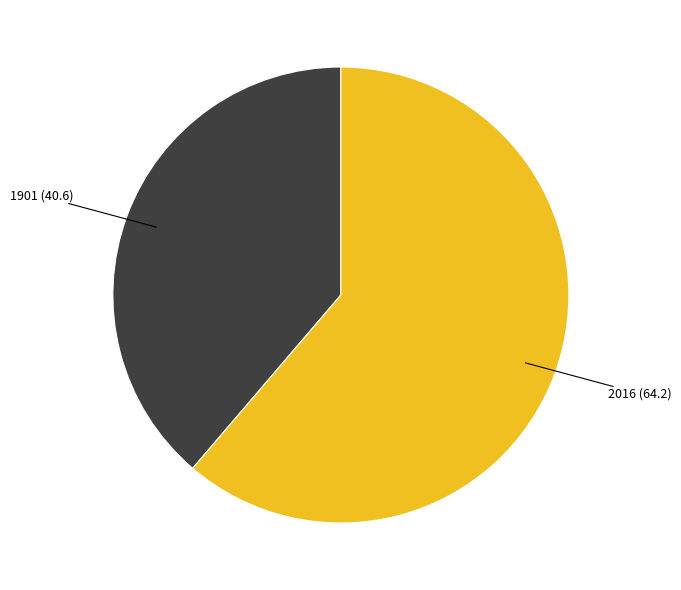

Does any single category account for the majority?

Yes